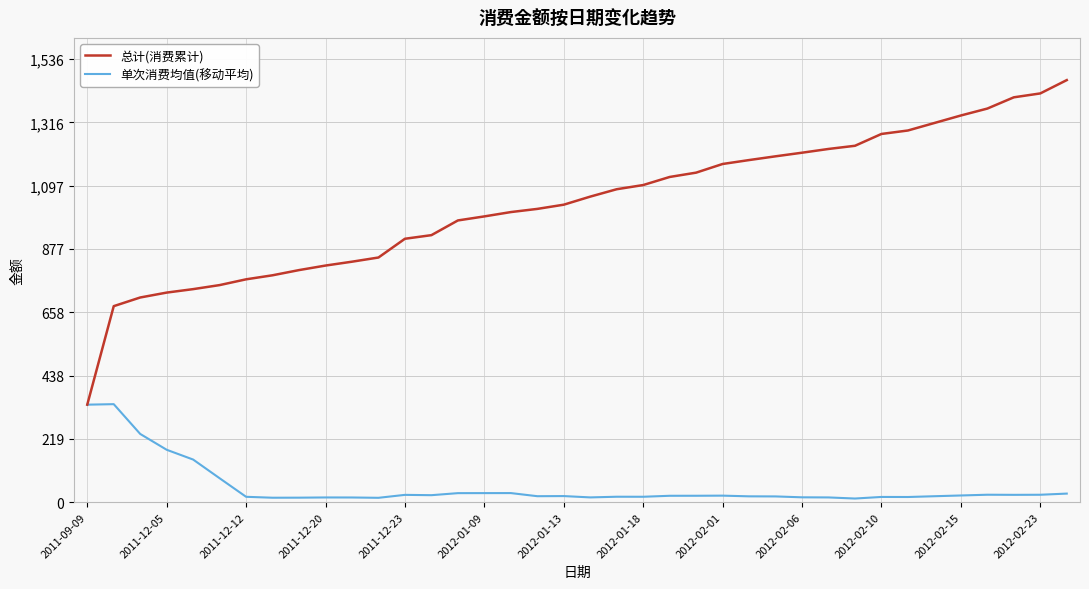

Which series has the widest spread of values?

总计(消费累计)